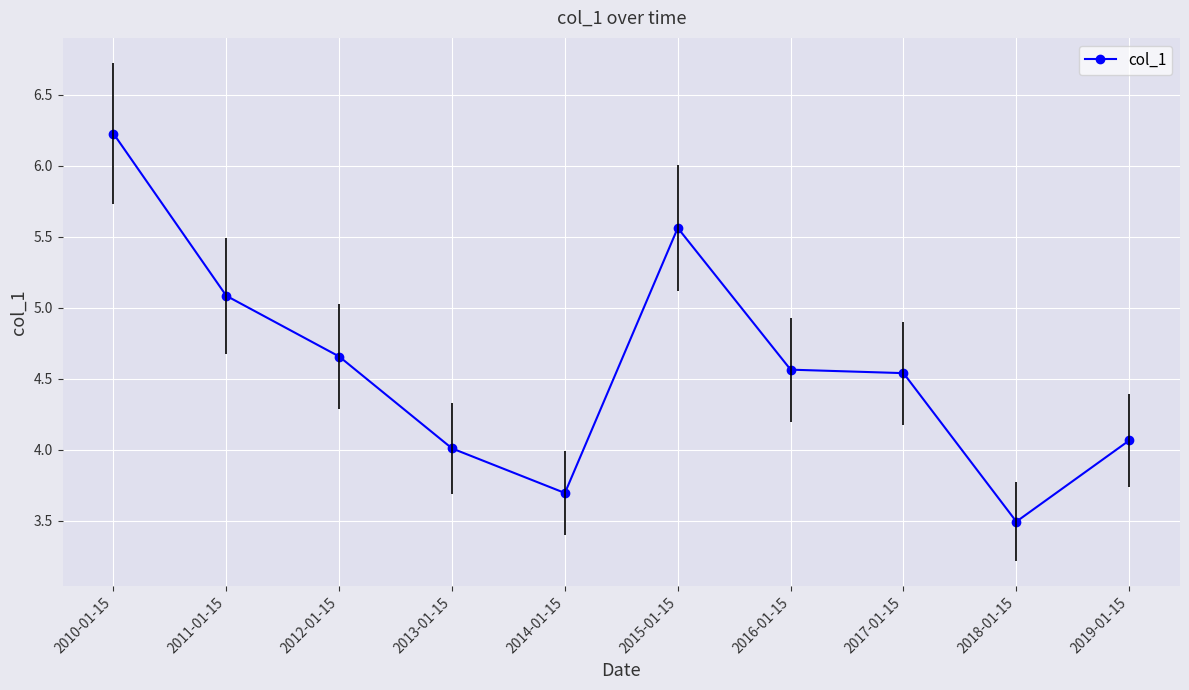

Reading right to left, extract all data points from this chart.

2019-01-15=4.1	2018-01-15=3.5	2017-01-15=4.5	2016-01-15=4.6	2015-01-15=5.6	2014-01-15=3.7	2013-01-15=4.0	2012-01-15=4.7	2011-01-15=5.1	2010-01-15=6.2